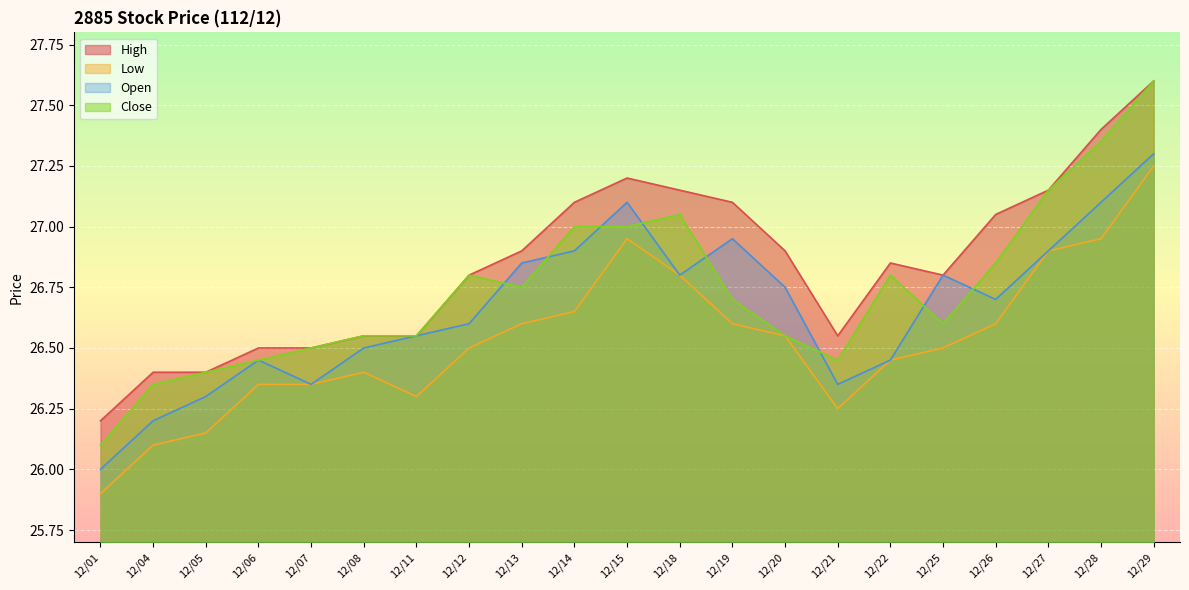

Reading right to left, extract all data points from this chart.

High: 27.6	27.4	27.1	27.1	26.8	26.9	26.6	26.9	27.1	27.1	27.2	27.1	26.9	26.8	26.6	26.6	26.5	26.5	26.4	26.4	26.2
Low: 27.2	26.9	26.9	26.6	26.5	26.4	26.2	26.6	26.6	26.8	26.9	26.6	26.6	26.5	26.3	26.4	26.4	26.4	26.1	26.1	25.9
Open: 27.3	27.1	26.9	26.7	26.8	26.4	26.4	26.8	26.9	26.8	27.1	26.9	26.9	26.6	26.6	26.5	26.4	26.4	26.3	26.2	26.0
Close: 27.6	27.4	27.1	26.9	26.6	26.8	26.4	26.6	26.7	27.1	27.0	27.0	26.8	26.8	26.6	26.6	26.5	26.4	26.4	26.4	26.1